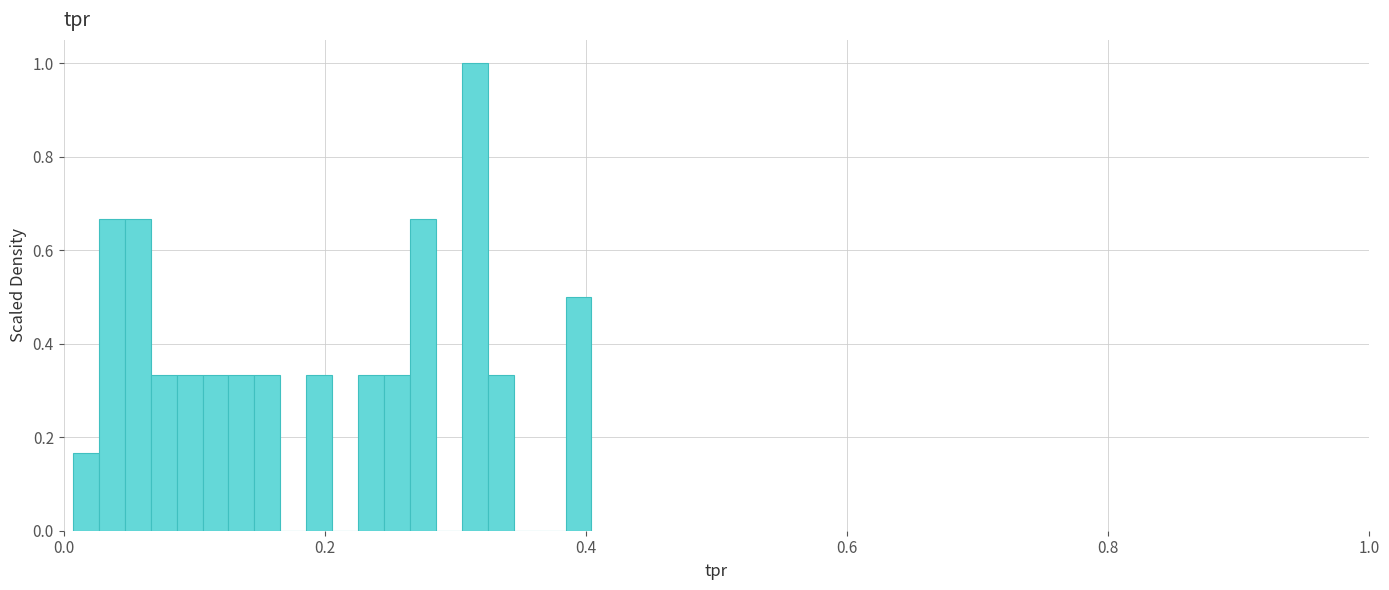

Read against the x-axis, roughly where is the centre of the tallest bar?

0.32